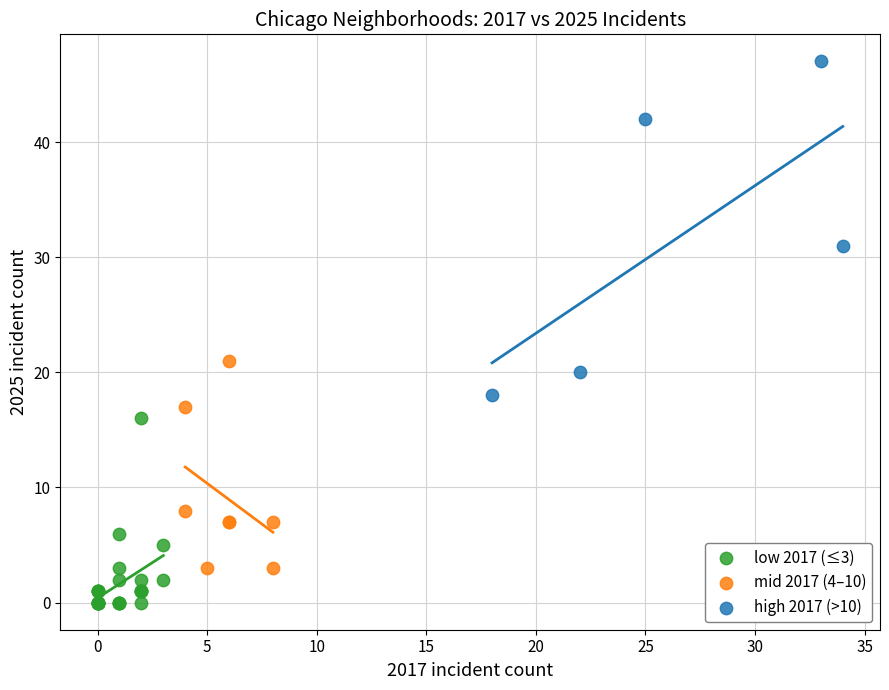

Which series reaches the minimum Y coordinate?

low 2017 (≤3)